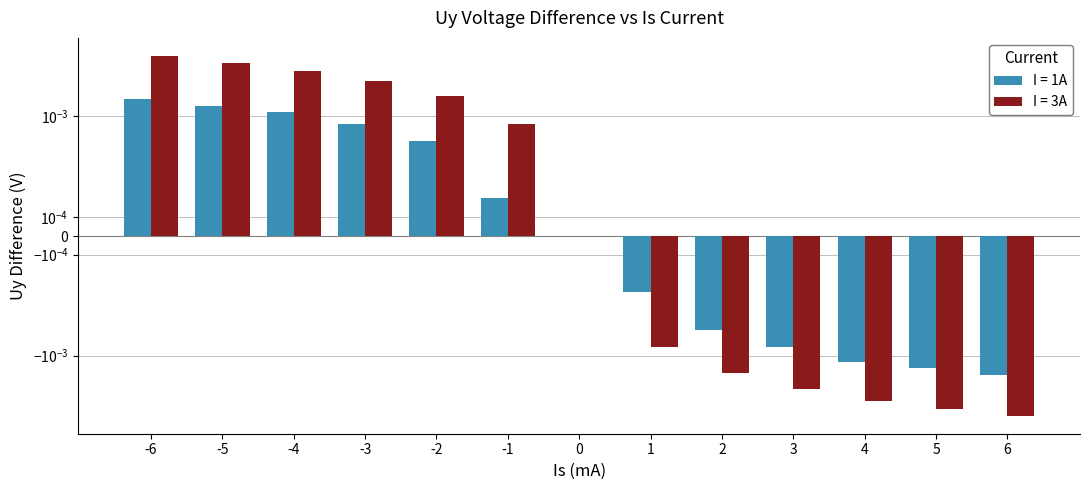

Which series has the widest spread of values?

I = 3A